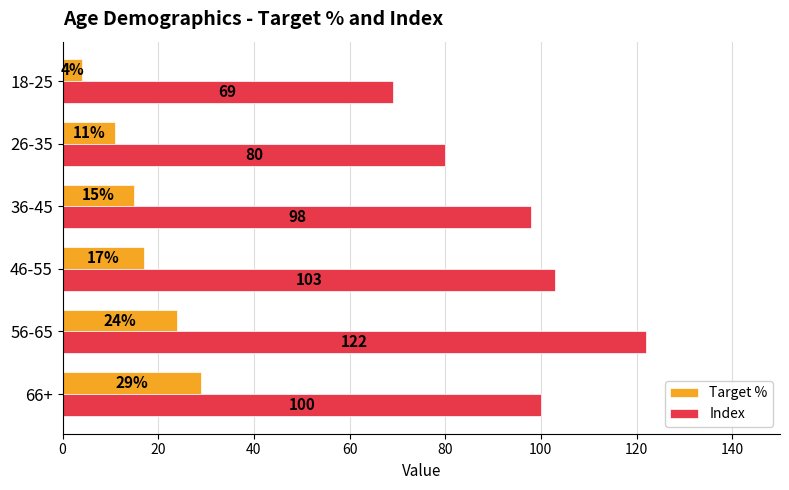

What is the lowest value of the Index series?

69